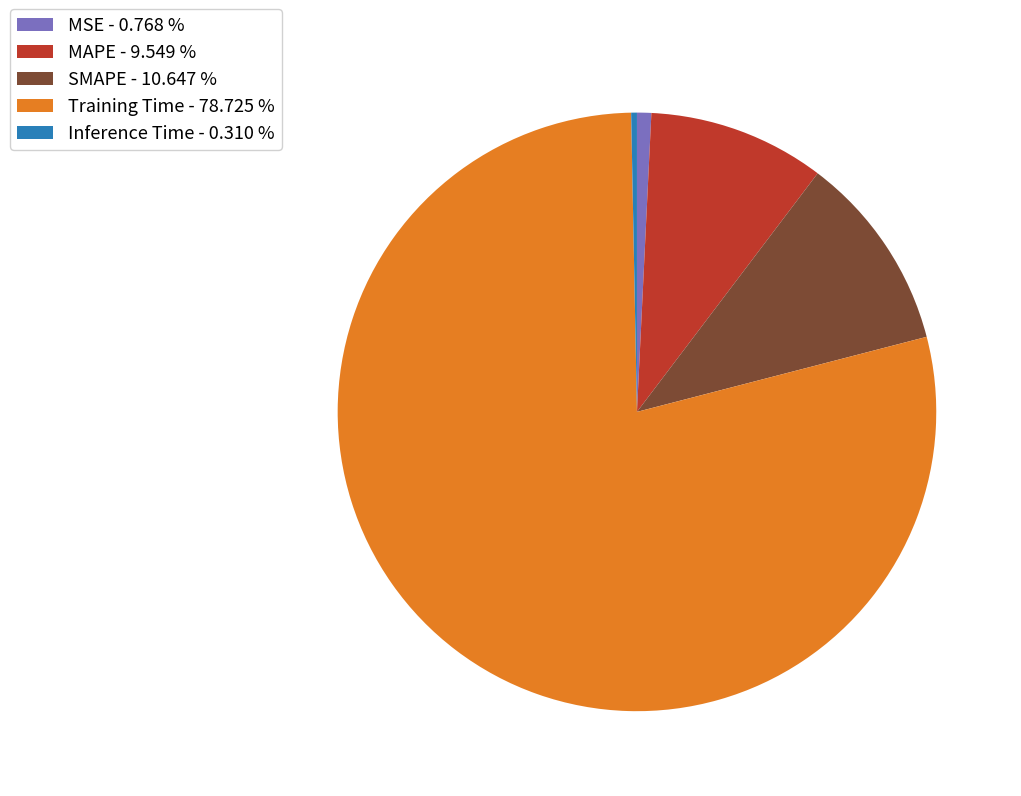

The MAPE slice represents 18% of the pie. True or false?

False